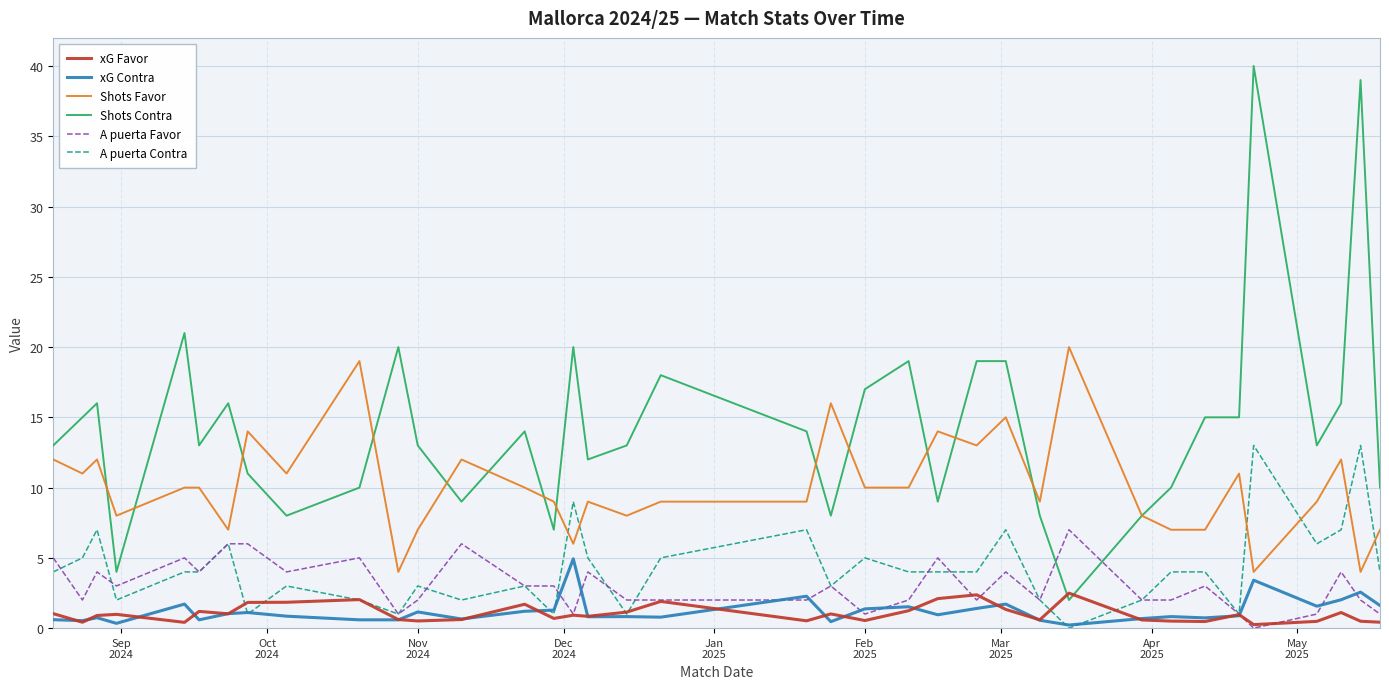

List the series in order of their peak value, lowest first.

xG Favor, xG Contra, A puerta Favor, A puerta Contra, Shots Favor, Shots Contra